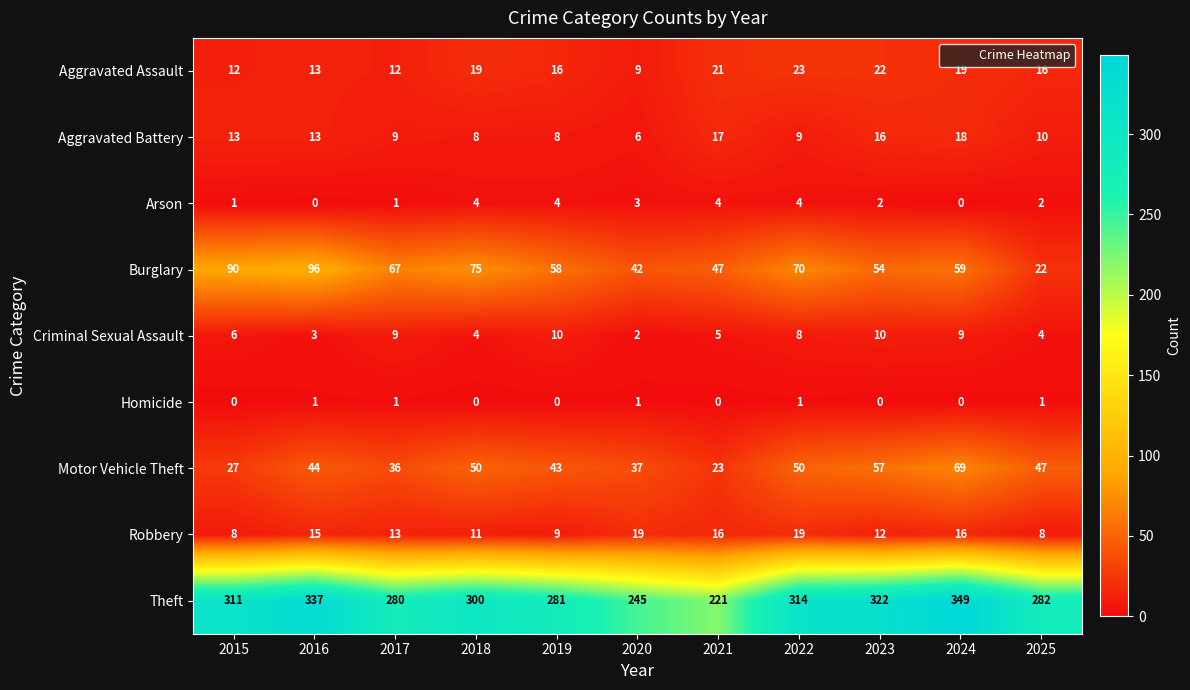

True or false: Theft has a value of 280 at 2017.

True